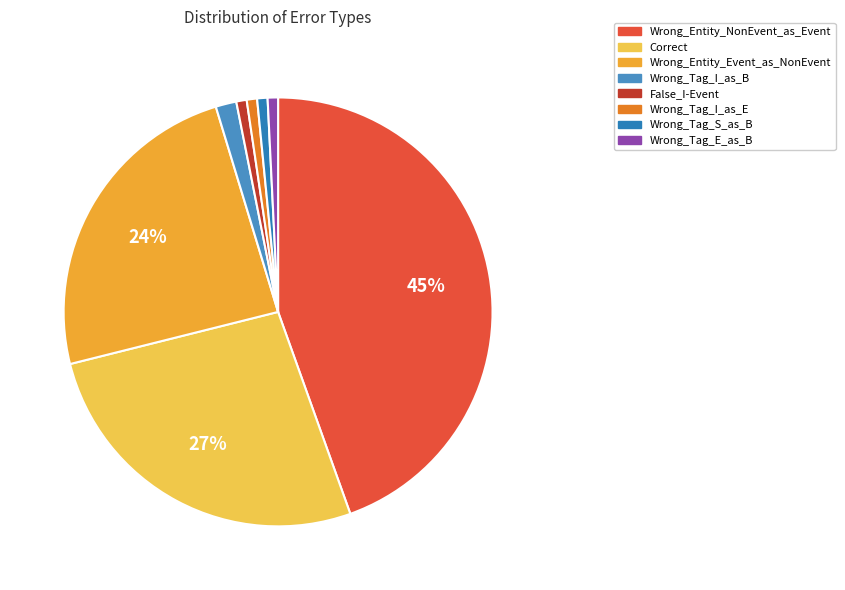

True or false: Wrong_Tag_I_as_E accounts for 1% of the total.

True